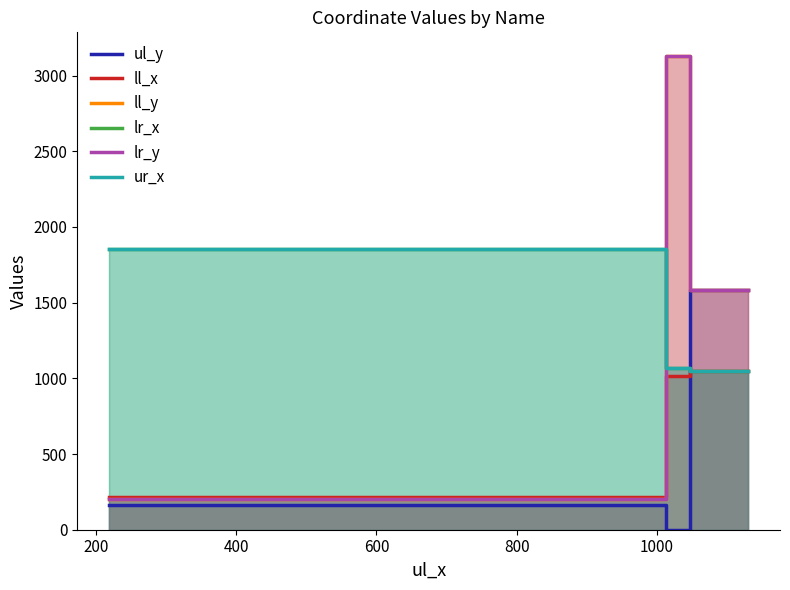

Is it true that ul_y equals 1035 at 400?

False